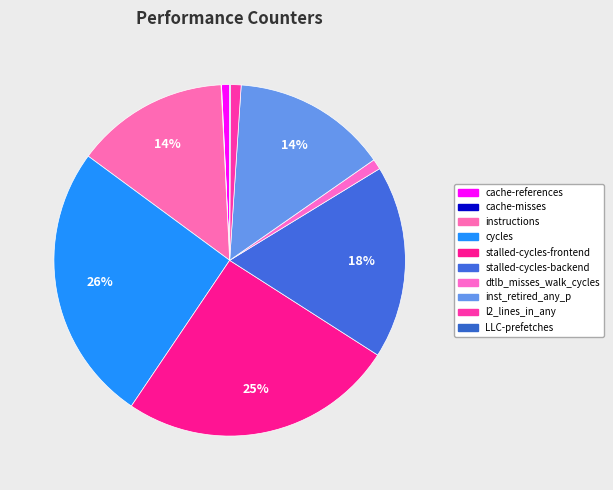

To the nearest percent, what percentage of the pie is inst_retired_any_p?

14%